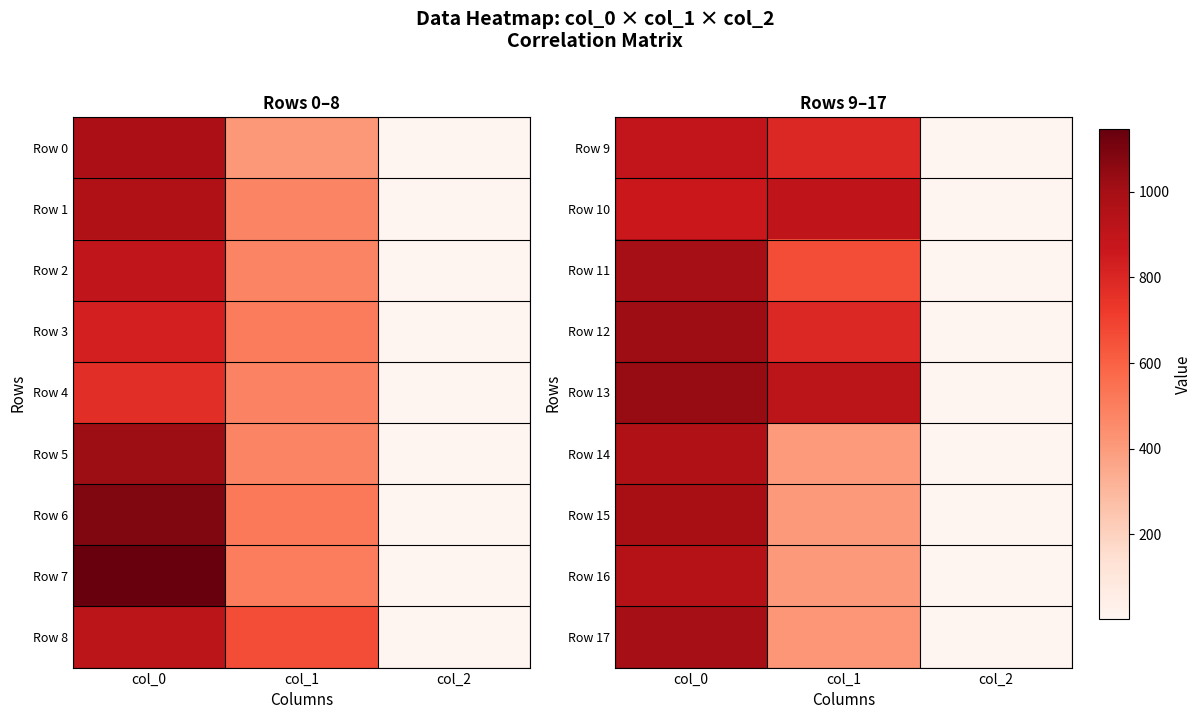

Which category has the lowest value across all series?

col_2